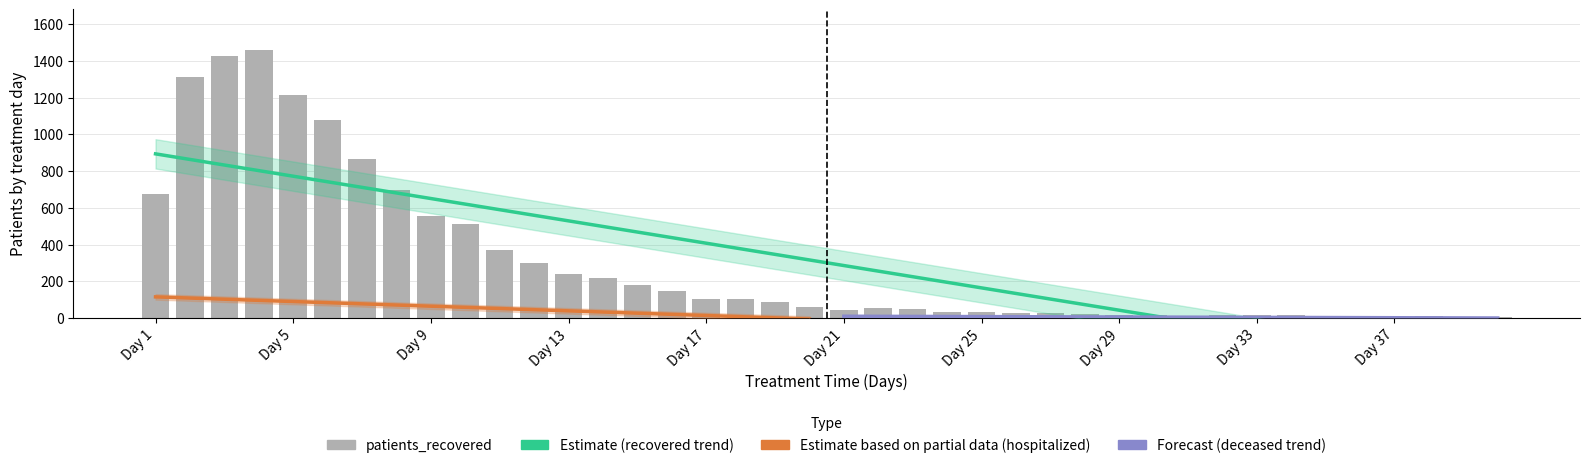

How many data points in patients_deceased are less than 11?

20